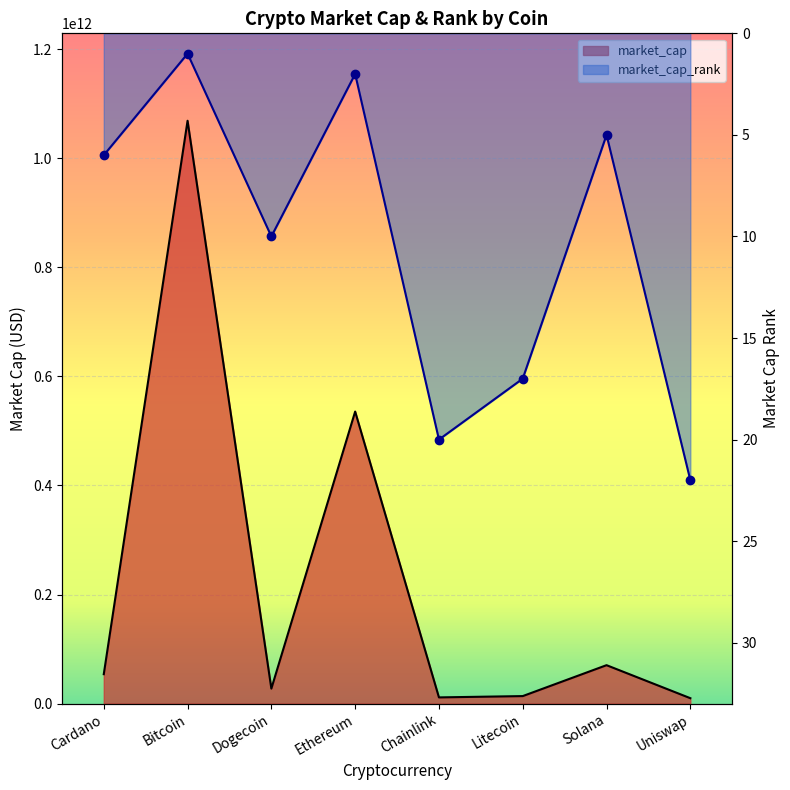

Where is the first local minimum for market_cap_rank?

Bitcoin